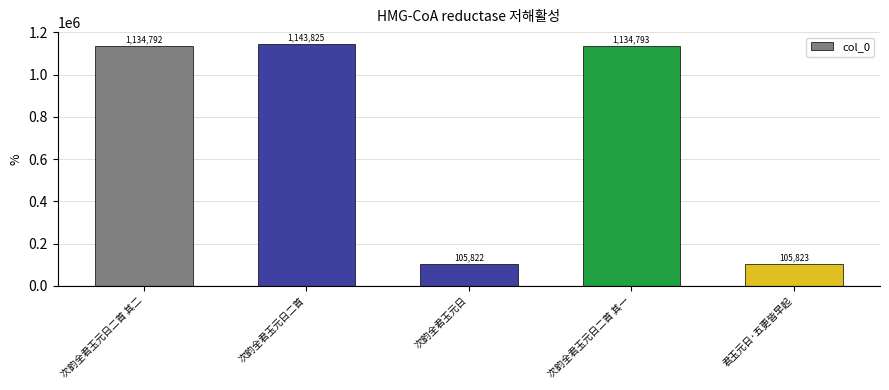

Reading left to right, transcribe all the data shown in this chart.

1134792	1143825	105822	1134793	105823